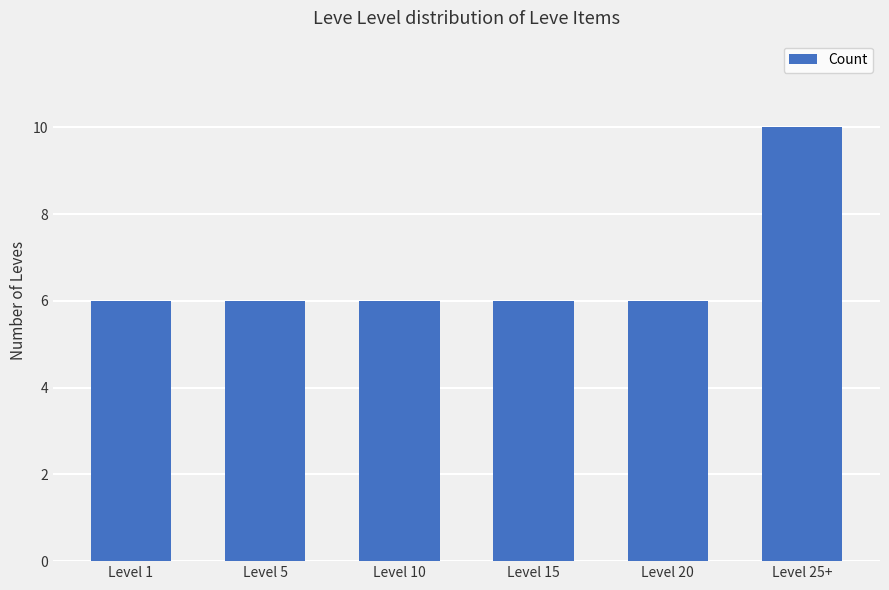

What is the minimum value shown in the chart?

6